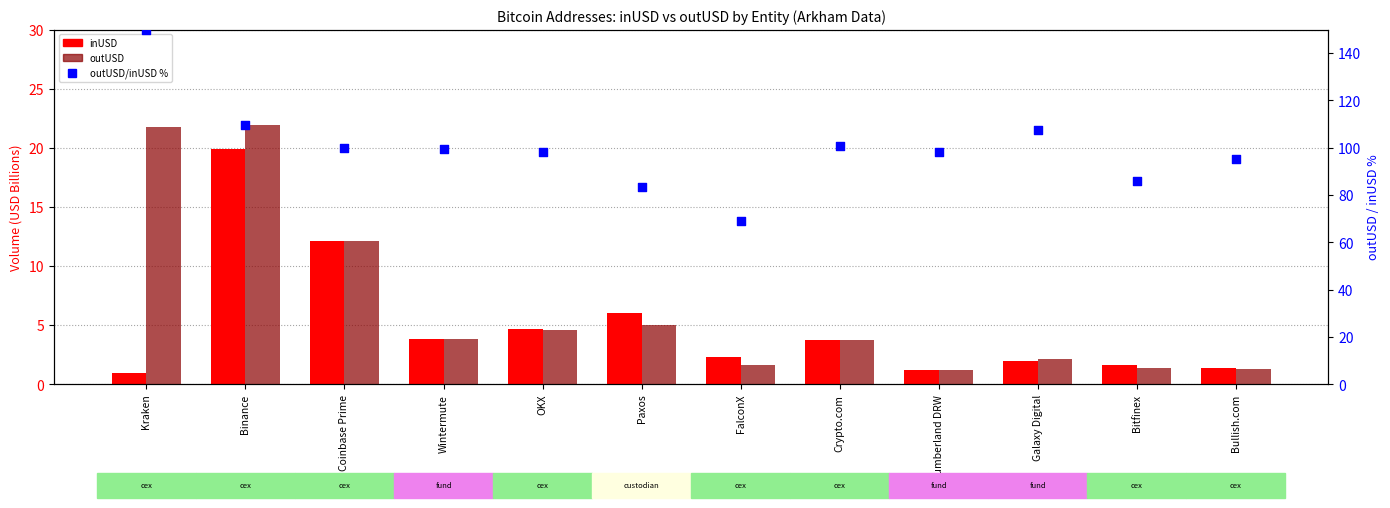

Which series has the largest Y range (max minus min)?

outUSD/inUSD %